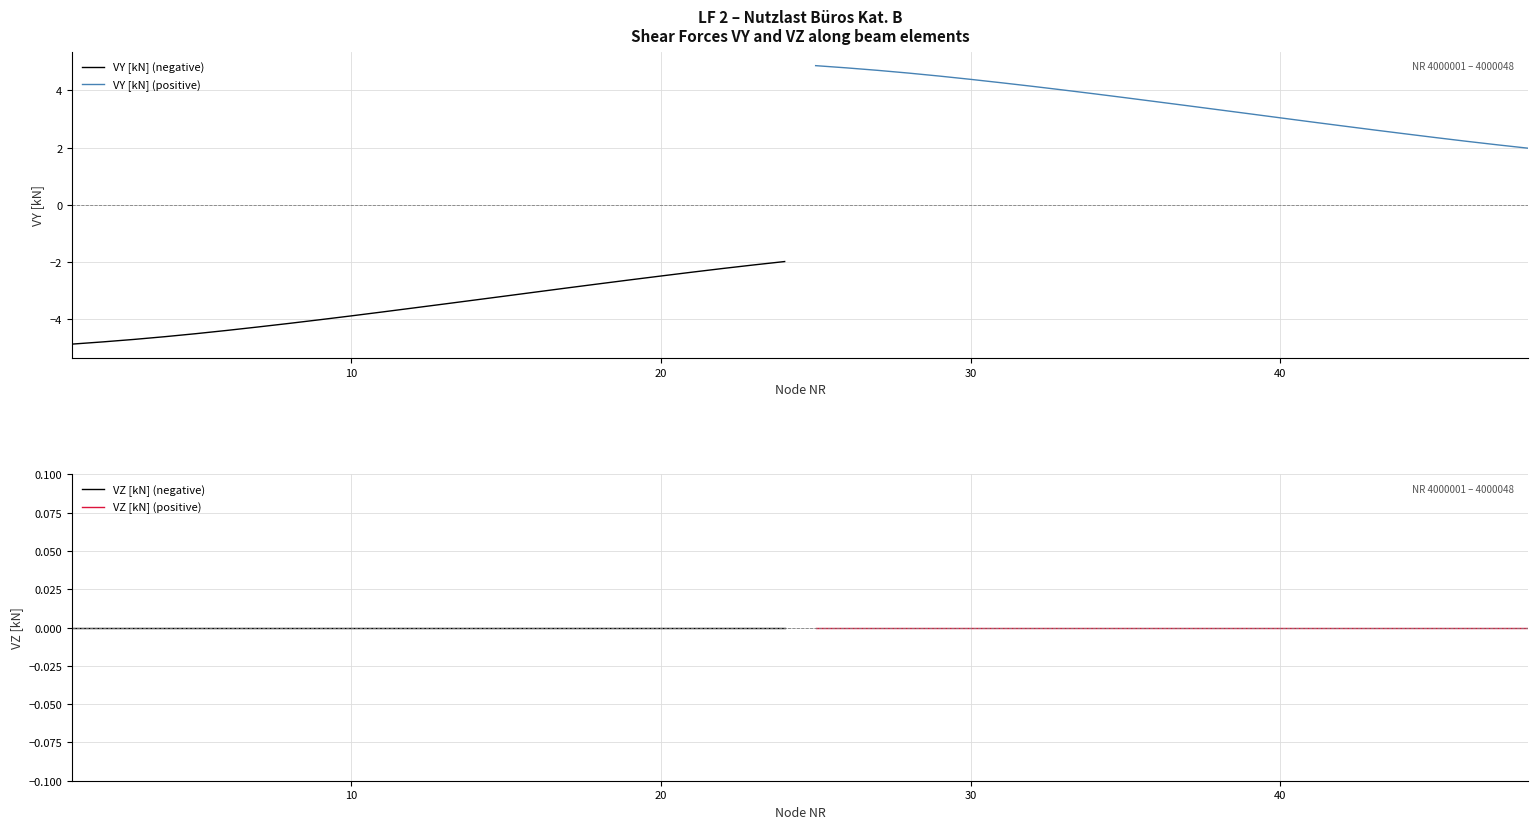

True or false: VY [kN] (positive) and VZ [kN] (positive) intersect in this chart.

False